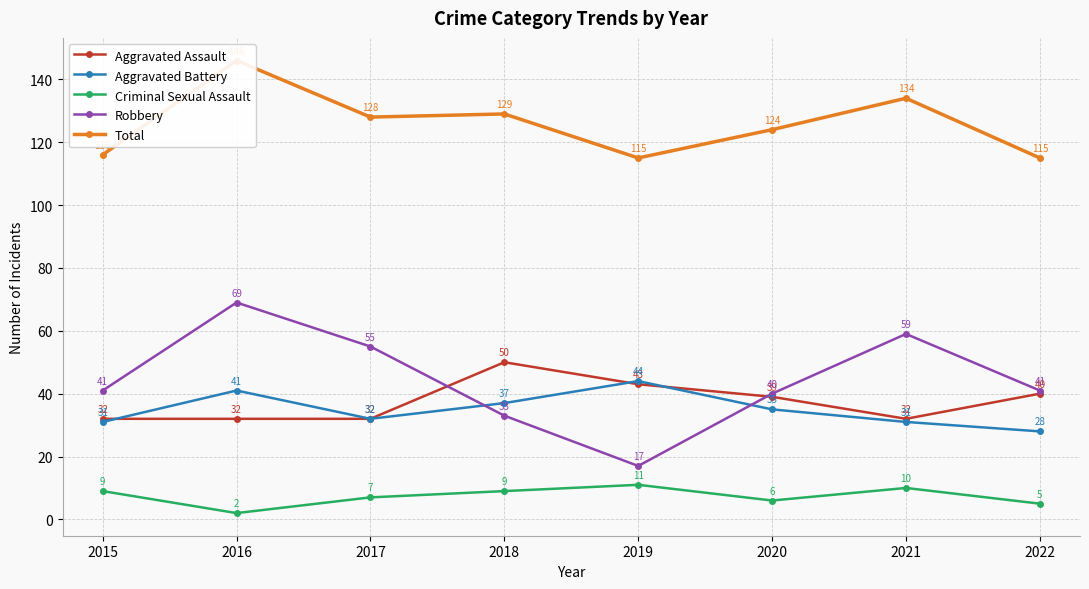

Which category has the highest value in the Total series?

2016